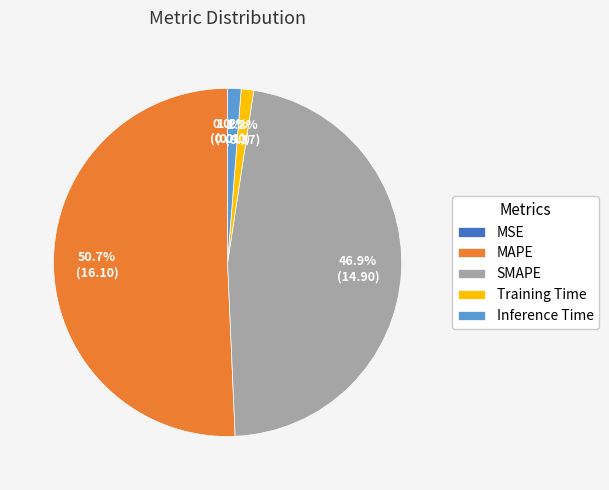

What percentage is the MAPE slice, to the nearest percent?

51%